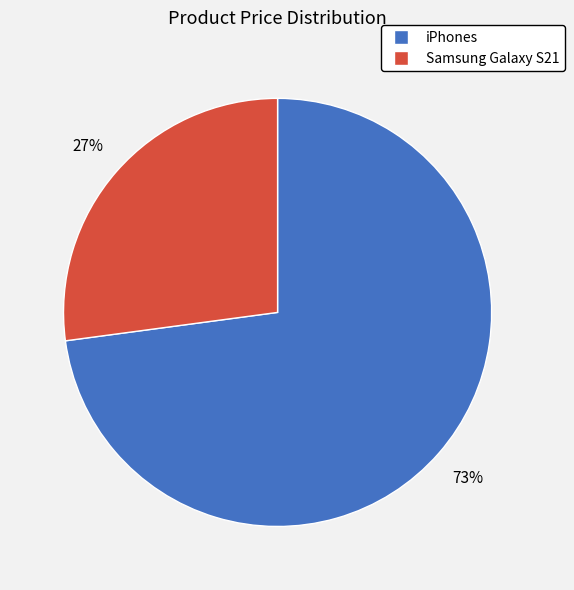

To the nearest percent, what is the average slice percentage?

50%